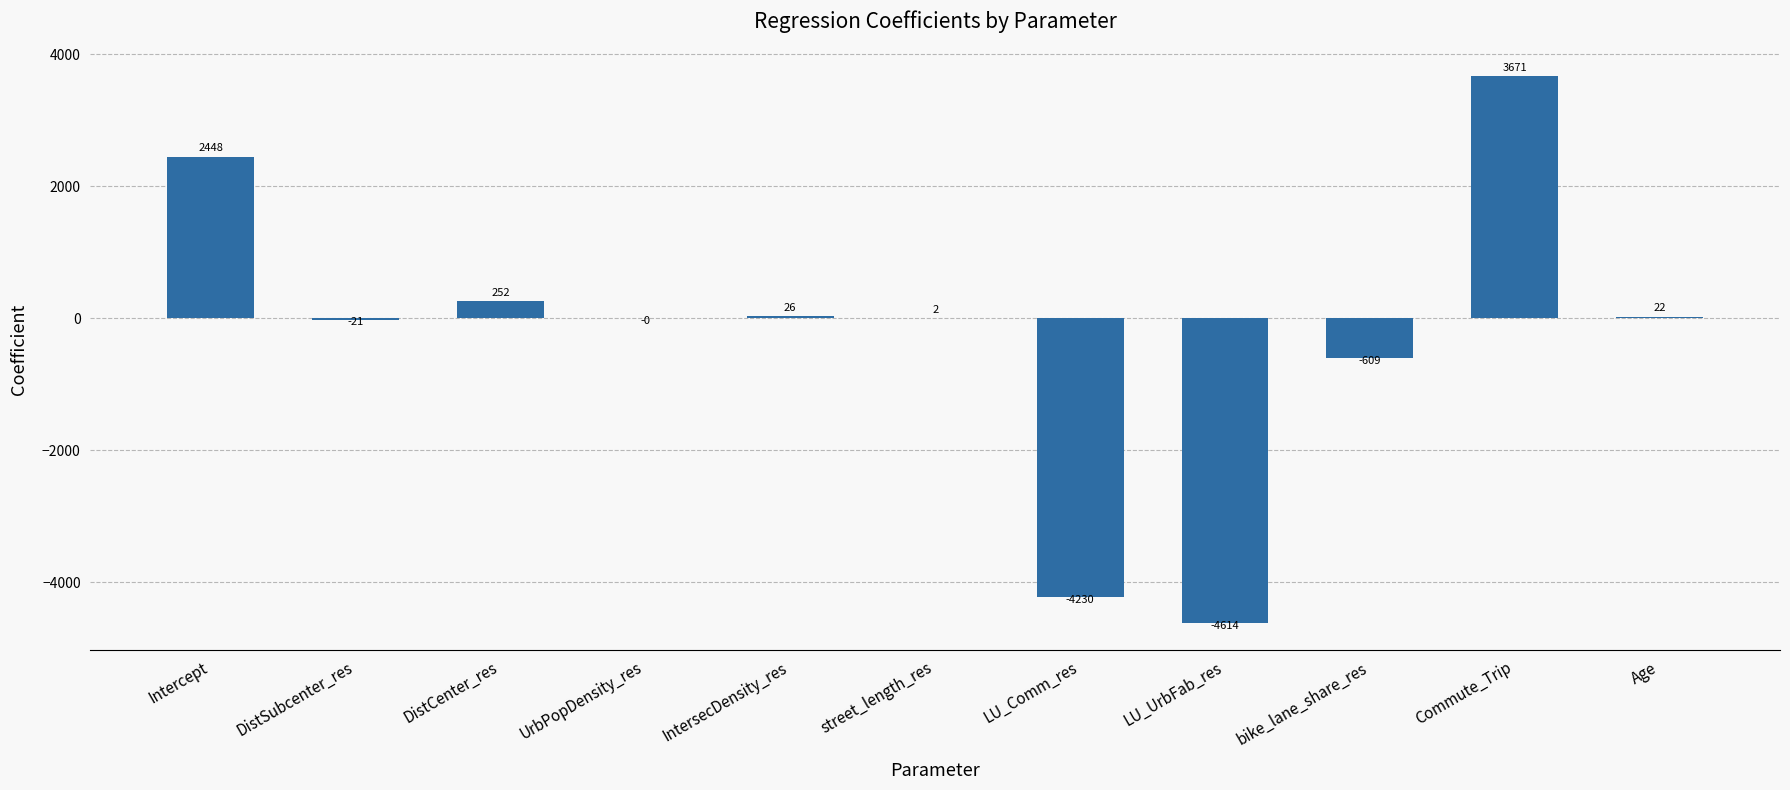

What is the approximate value at IntersecDensity_res?

26.1